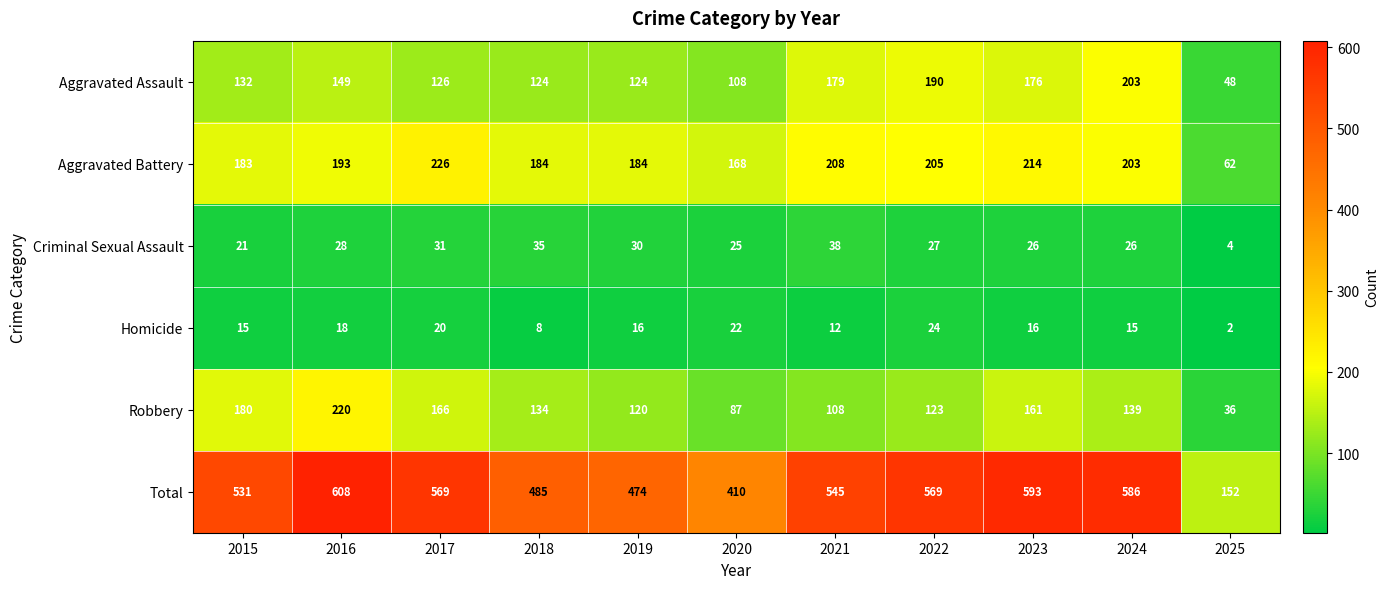

At which label does Robbery reach its minimum?

2025